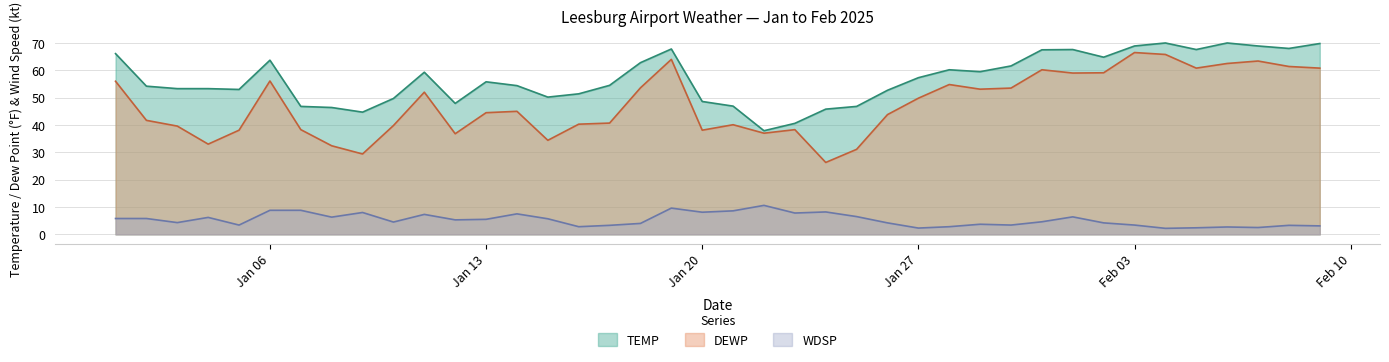

What is the difference between the highest and lowest values at 2025-01-29?

55.8